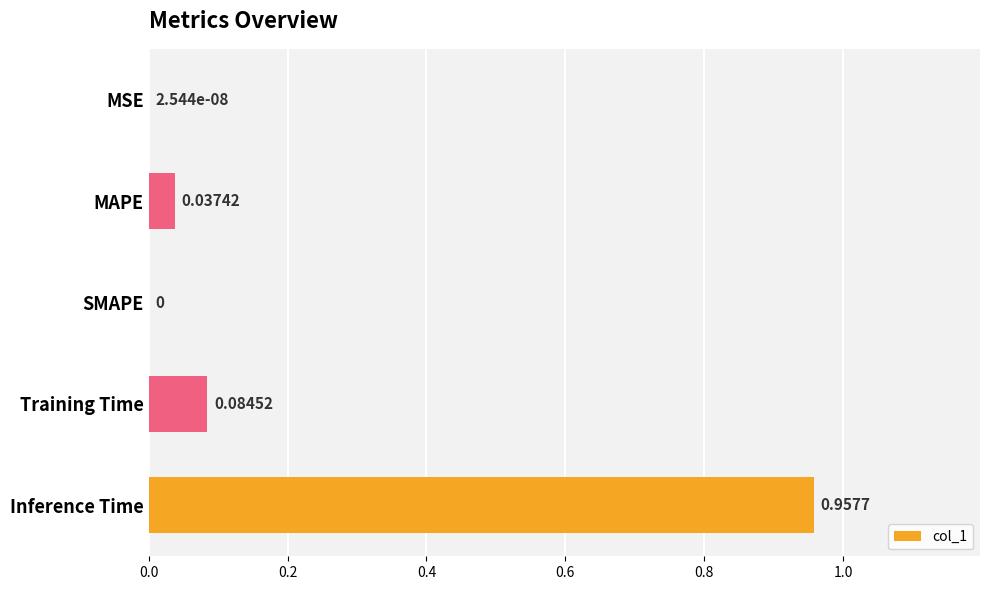

Are the bars horizontal?

Yes